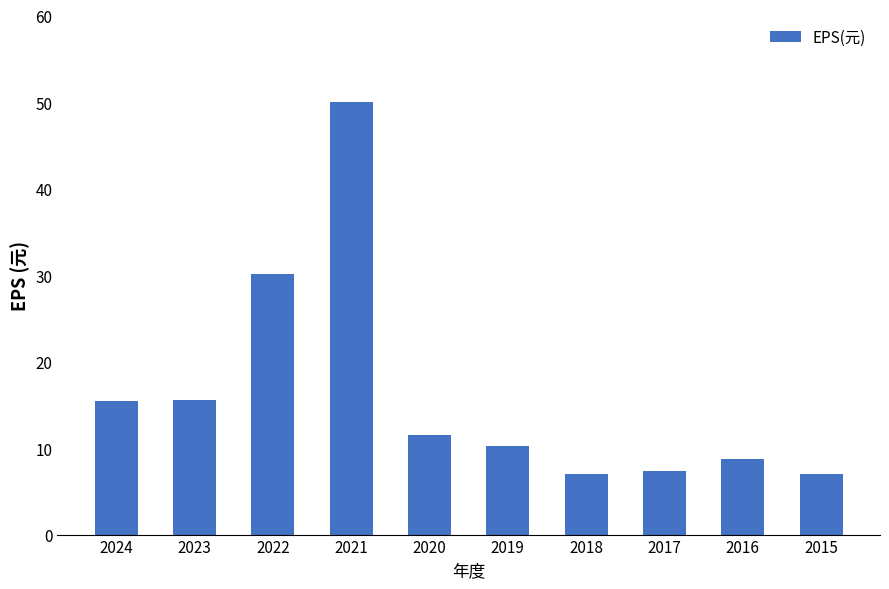

Are the bars horizontal?

No